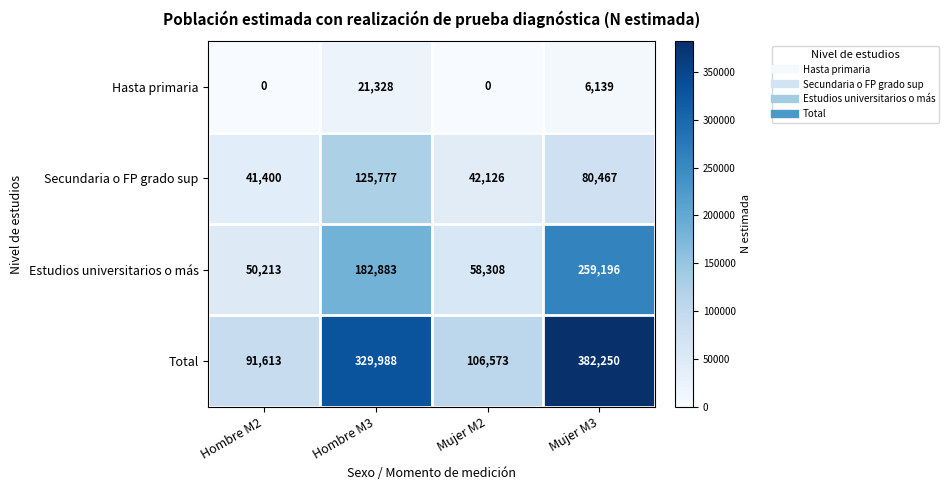

How many Hasta primaria values are between 0 and 21328?

4